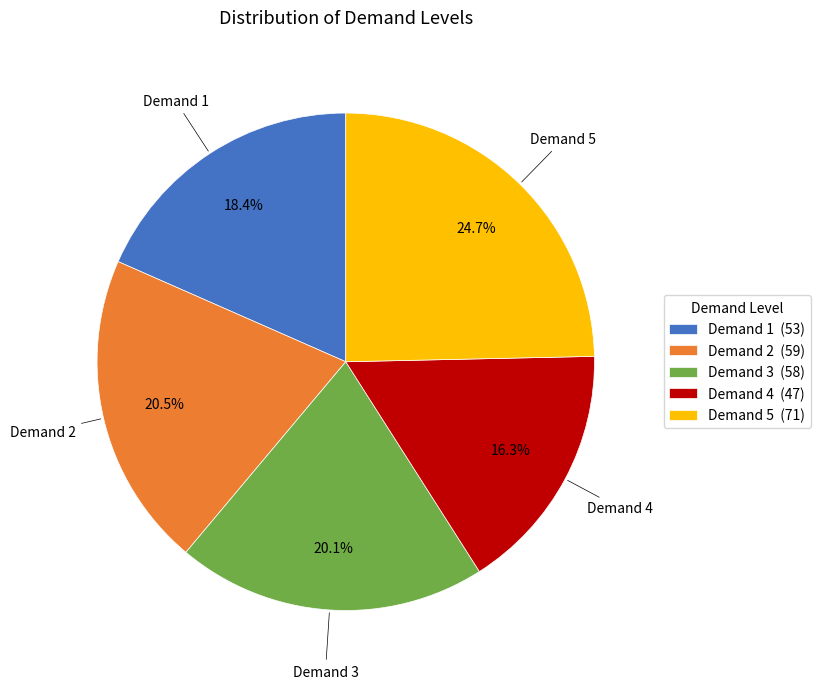

To the nearest percent, what is the average slice percentage?

20%